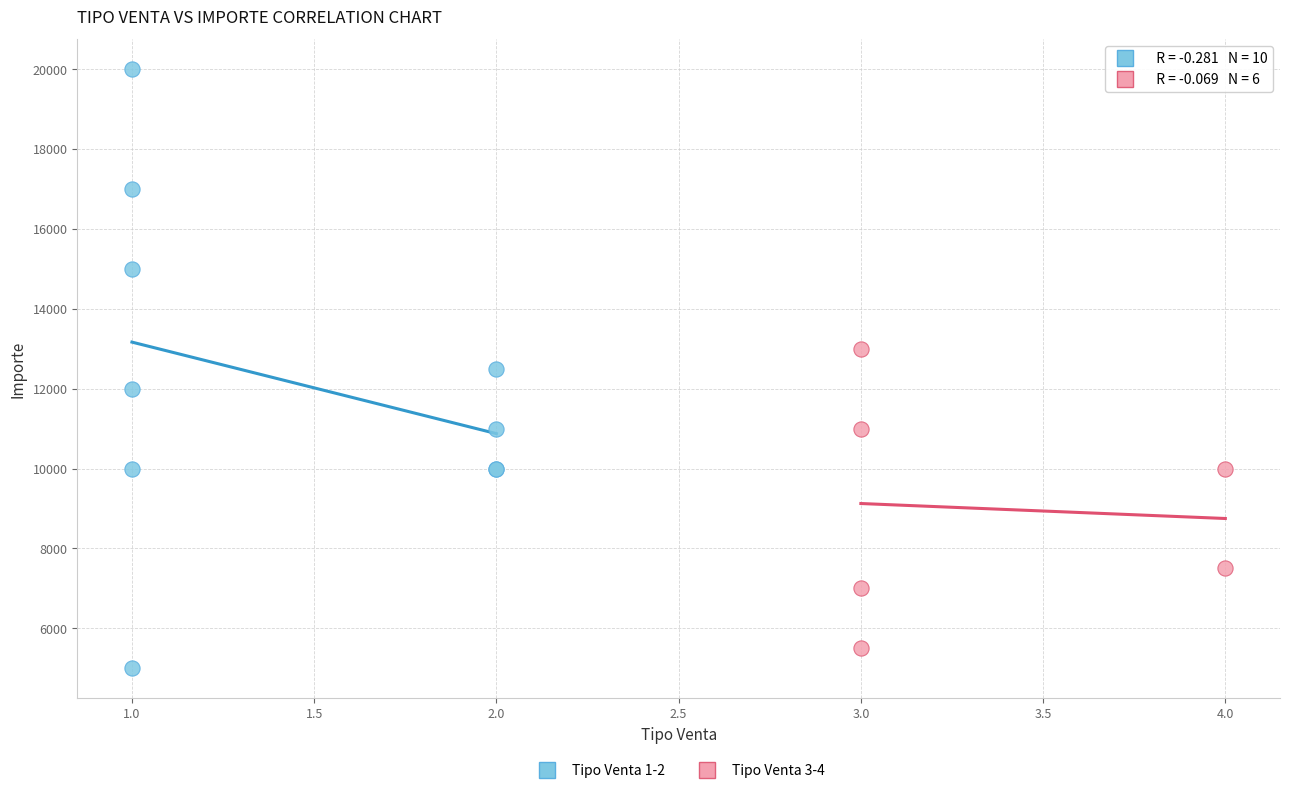

What are all the series names shown in the legend?

Tipo Venta 1-2, Tipo Venta 3-4